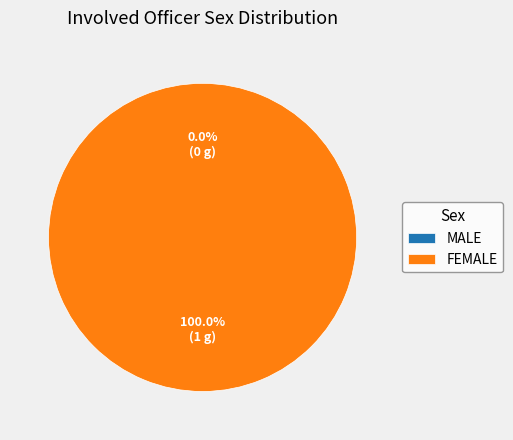

Which has a higher value, MALE or FEMALE?

FEMALE